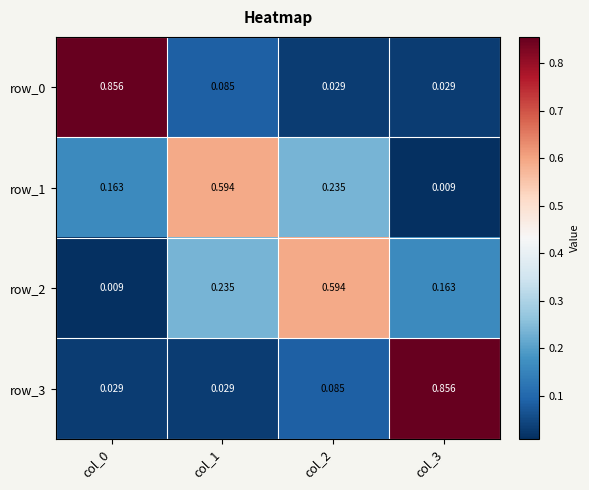

Reading left to right, list all the values displayed in this chart.

row_0: col_0=0.9	col_1=0.1	col_2=0.0	col_3=0.0
row_1: col_0=0.2	col_1=0.6	col_2=0.2	col_3=0.0
row_2: col_0=0.0	col_1=0.2	col_2=0.6	col_3=0.2
row_3: col_0=0.0	col_1=0.0	col_2=0.1	col_3=0.9